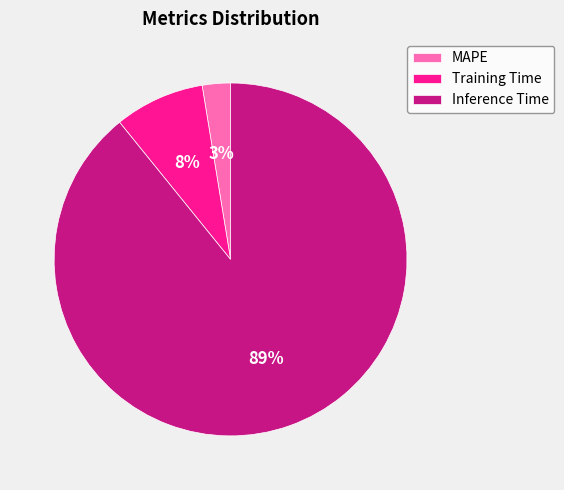

True or false: Inference Time accounts for 89% of the total.

True